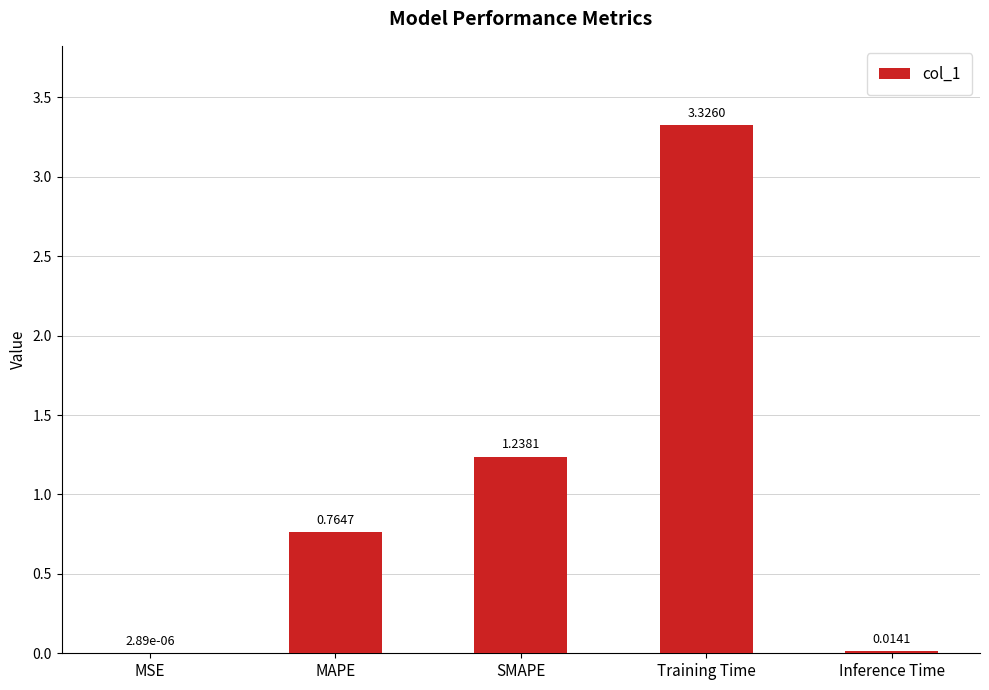

True or false: the data shows 1.8 at Training Time.

False